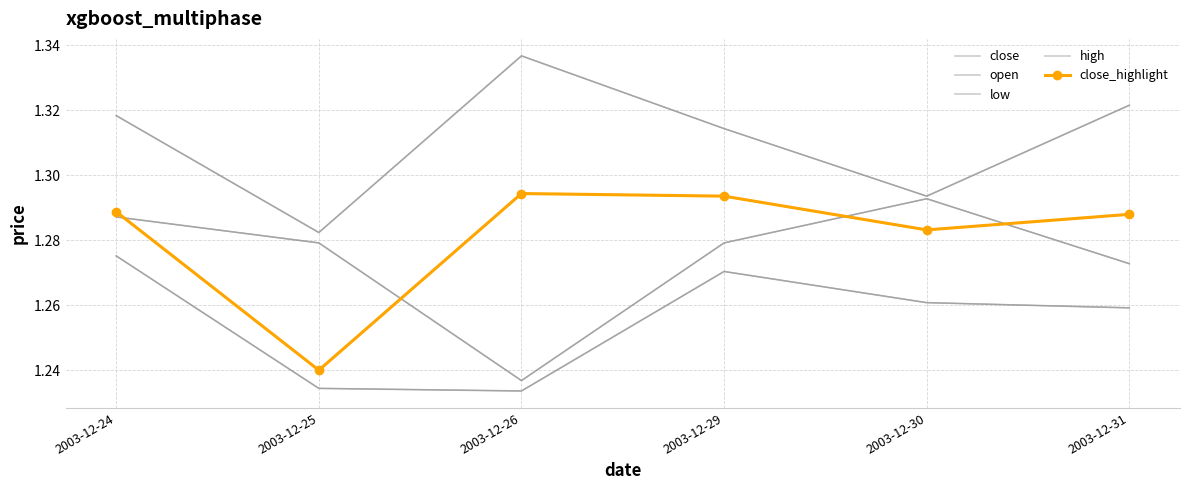

At 2003-12-31, list the series in order from smallest to largest.

low, open, close, close_highlight, high